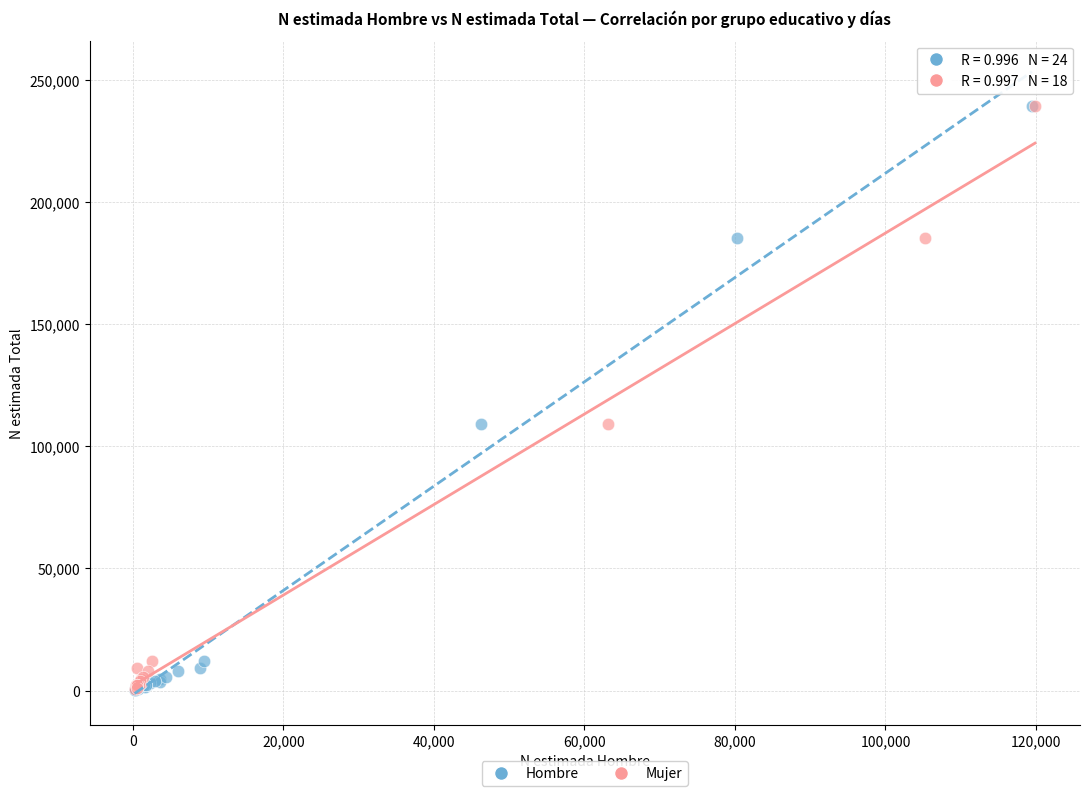

What are all the series names shown in the legend?

Hombre, Mujer